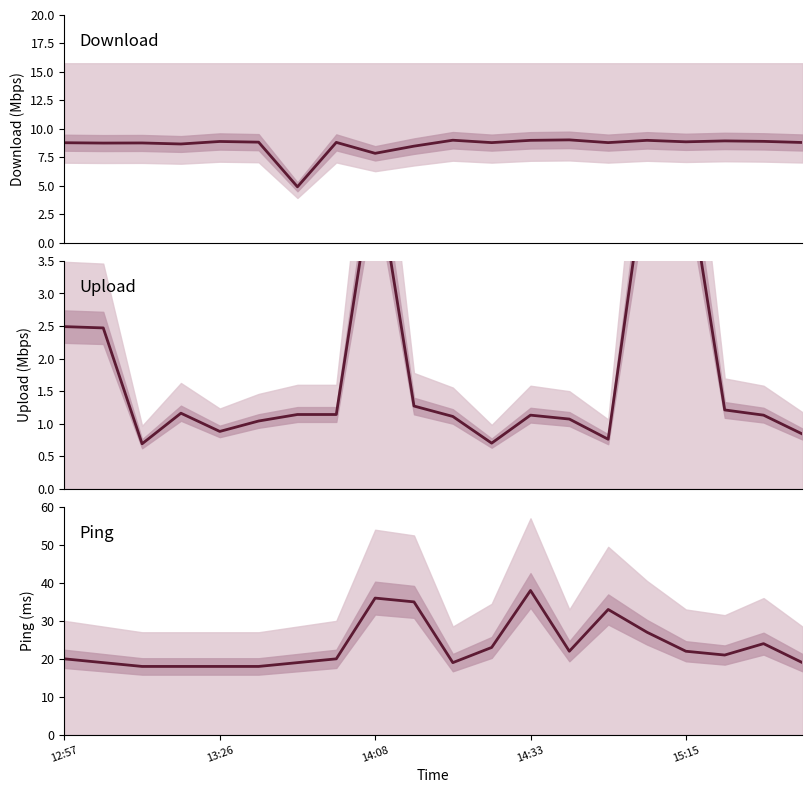

Between 16 and 18, which series saw the biggest shift?

Upload